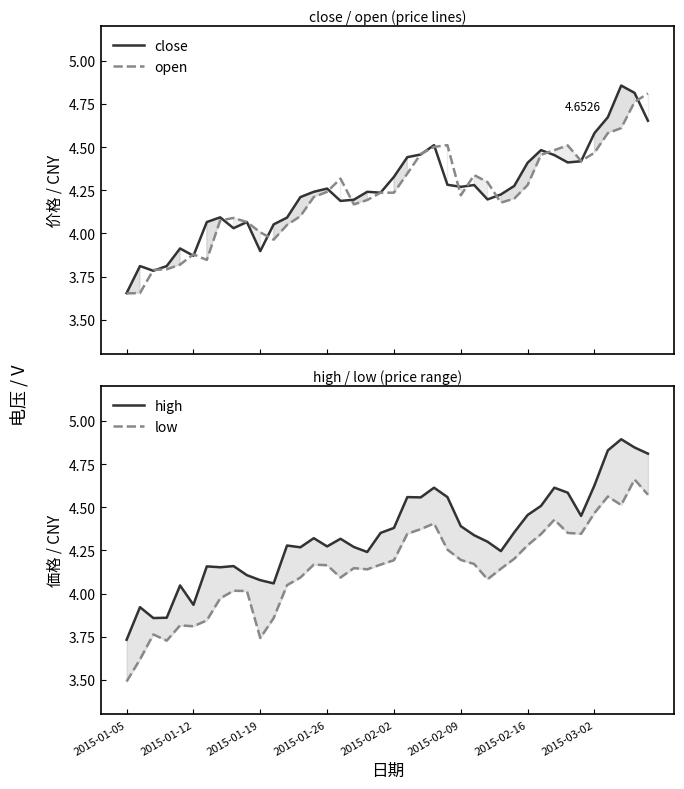

At which category is the sum across all series the highest?

38